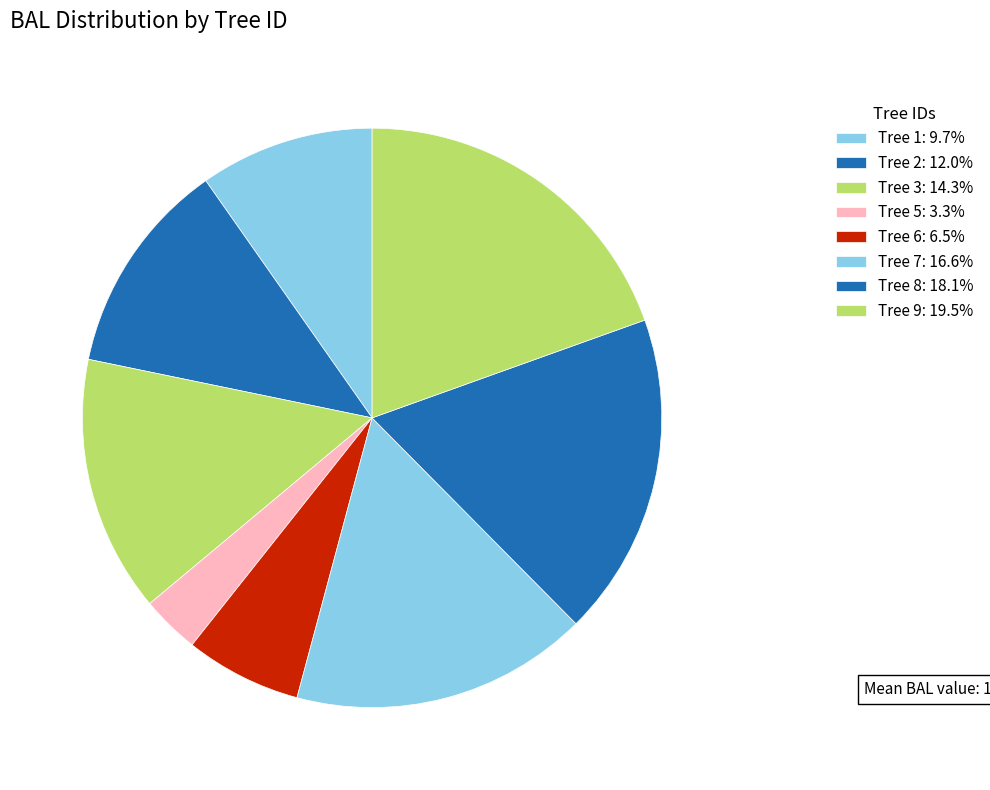

How many segments does this pie chart have?

8